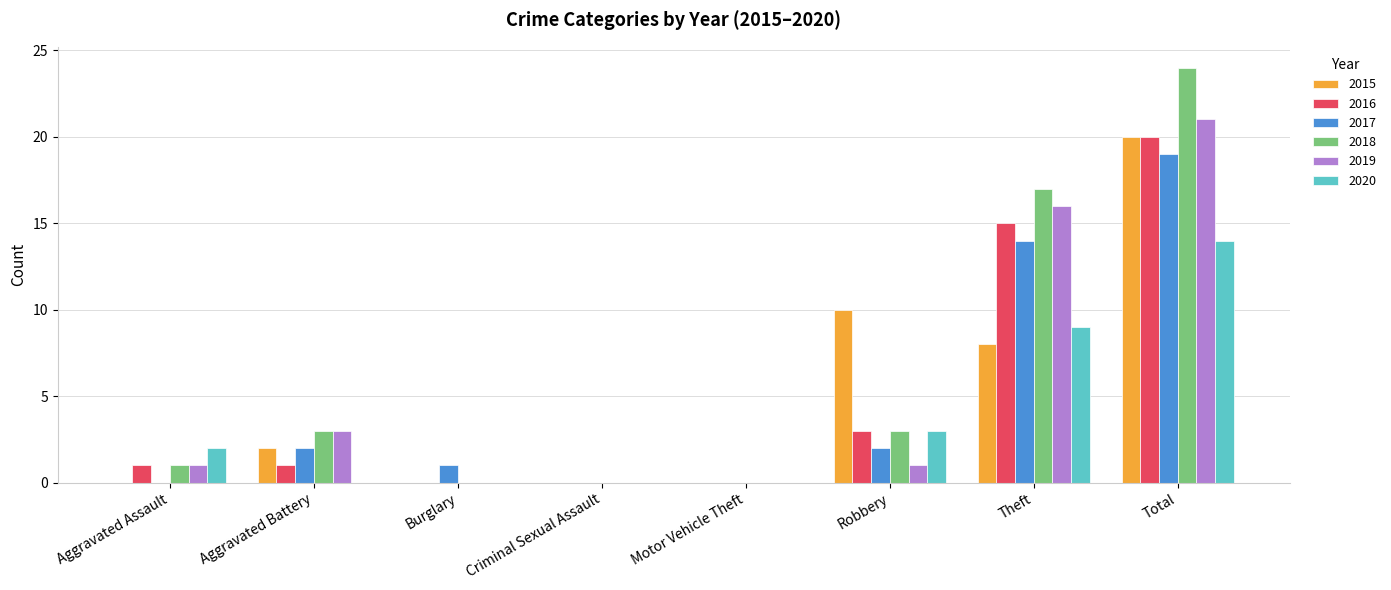

How many groups of bars are there?

8